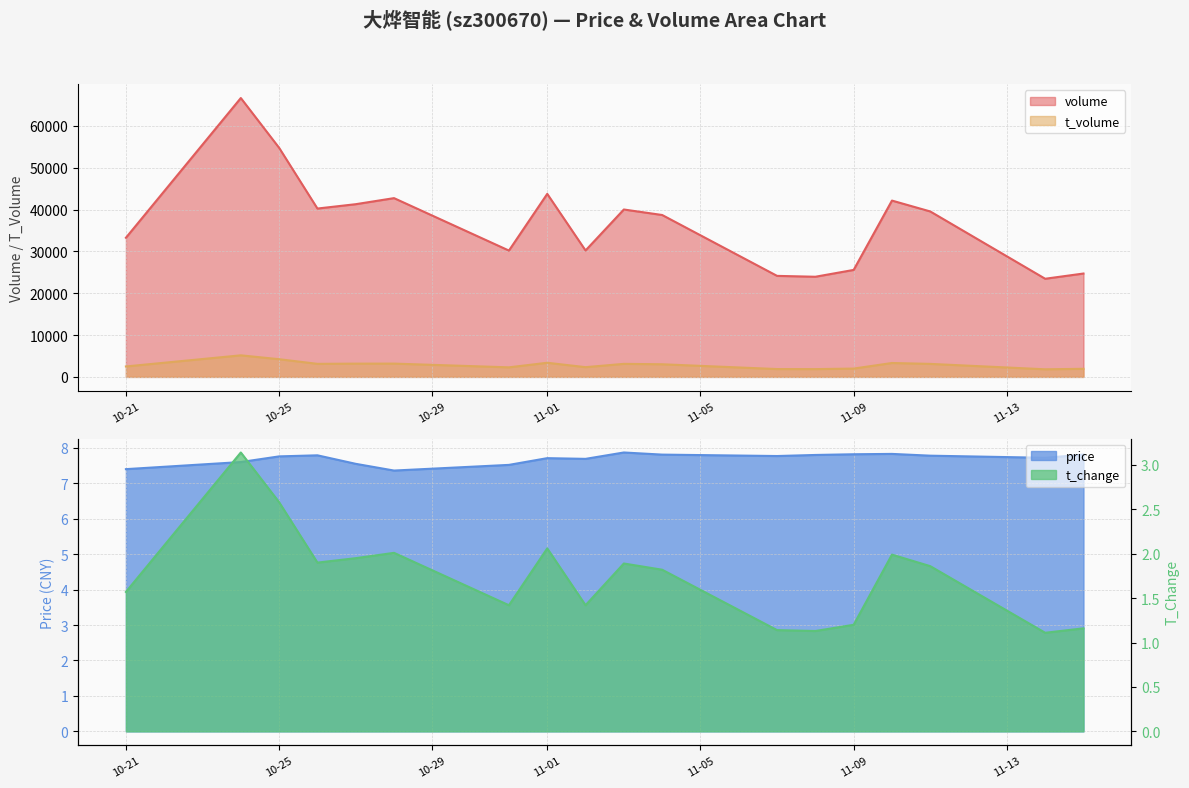

The value of t_change at 2022-10-27 is 1.0. True or false?

False